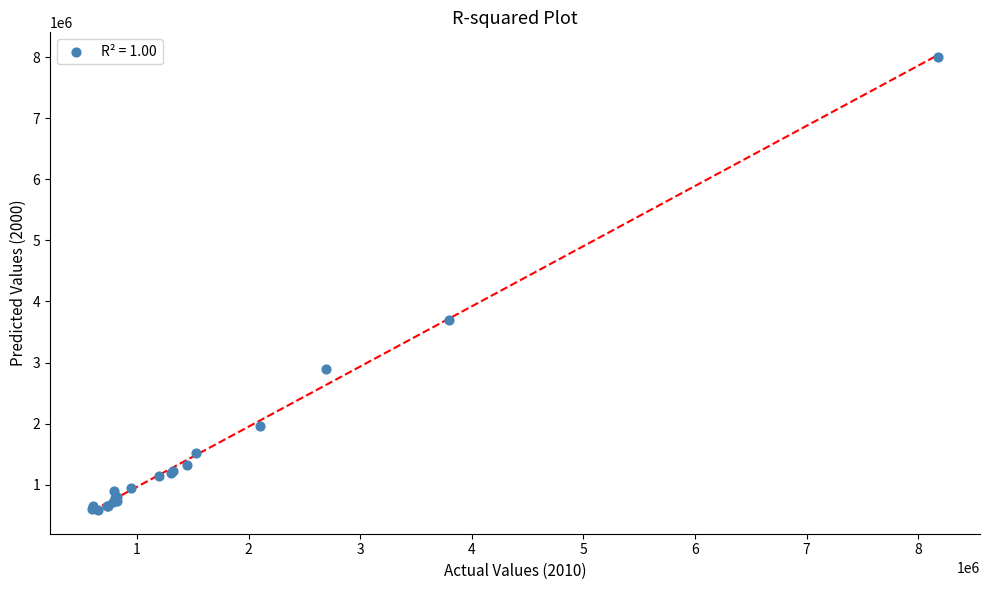

What Y value in the scatter plot is closest to 4298700?

3694800